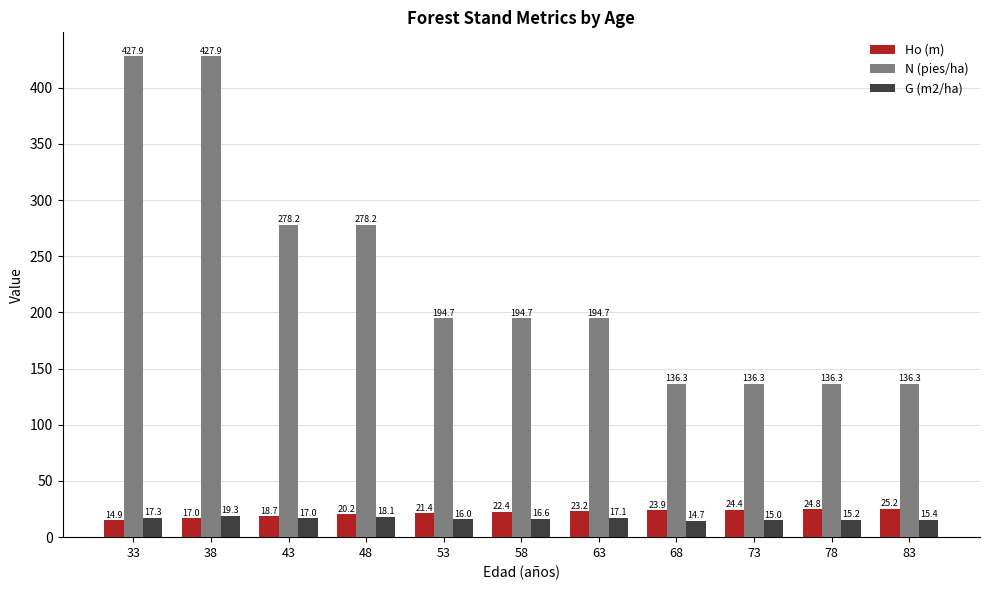

At 68, list the series in order from smallest to largest.

G (m2/ha), Ho (m), N (pies/ha)